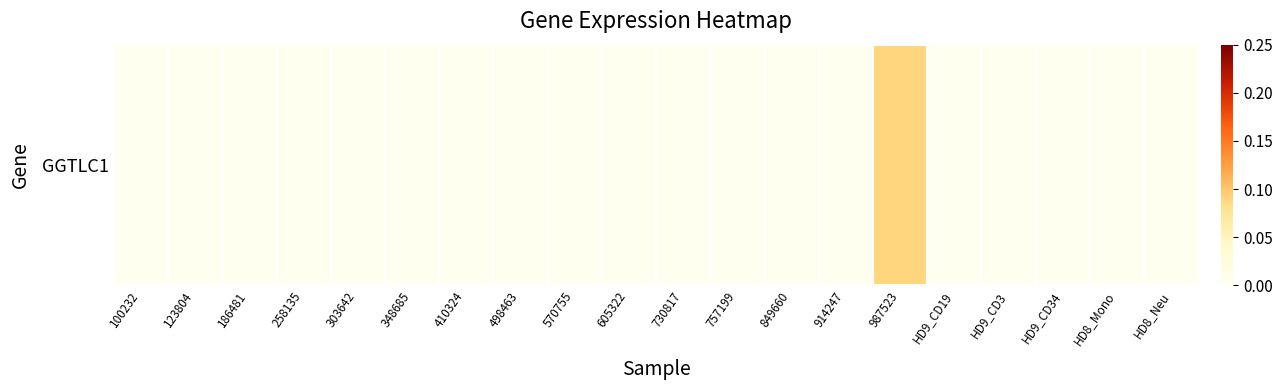

Which has a higher value, 757199 or 123804?

757199